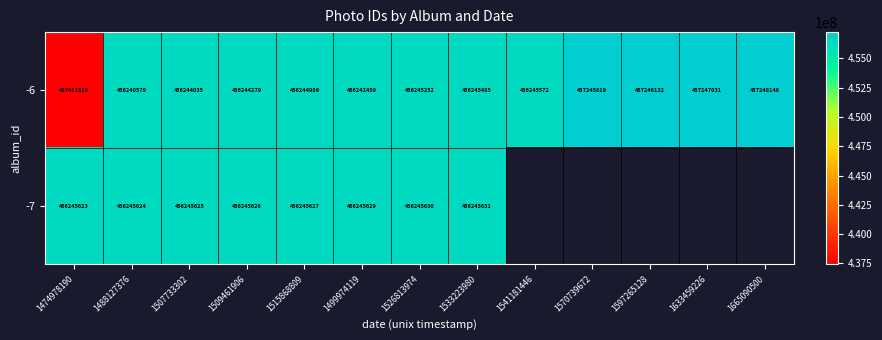

Rank the series at 1526813974 from lowest to highest value.

-6, -7